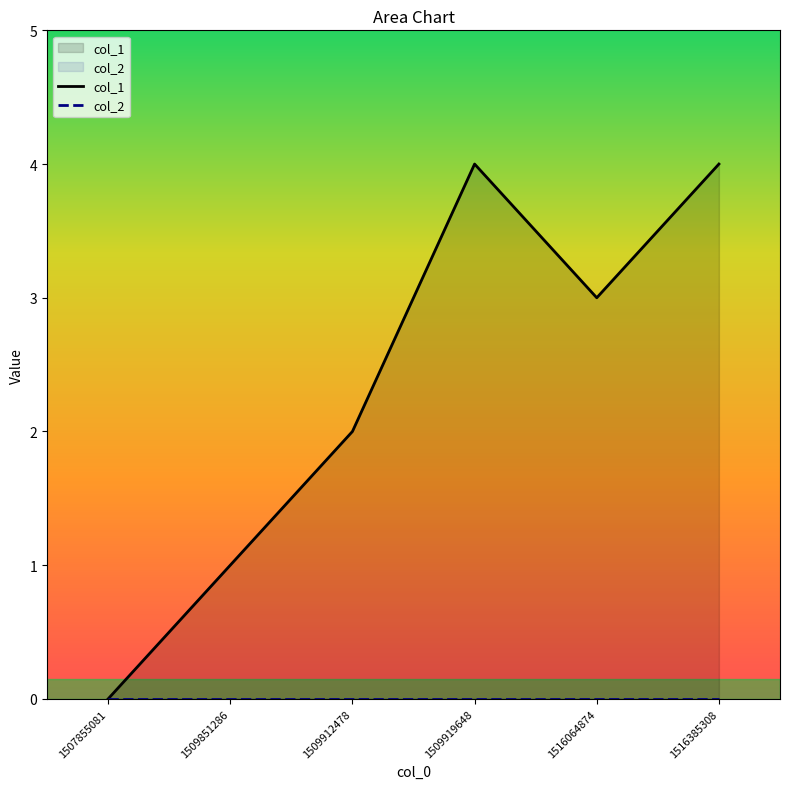

What value does the col_1 series have at 1509851286?

1